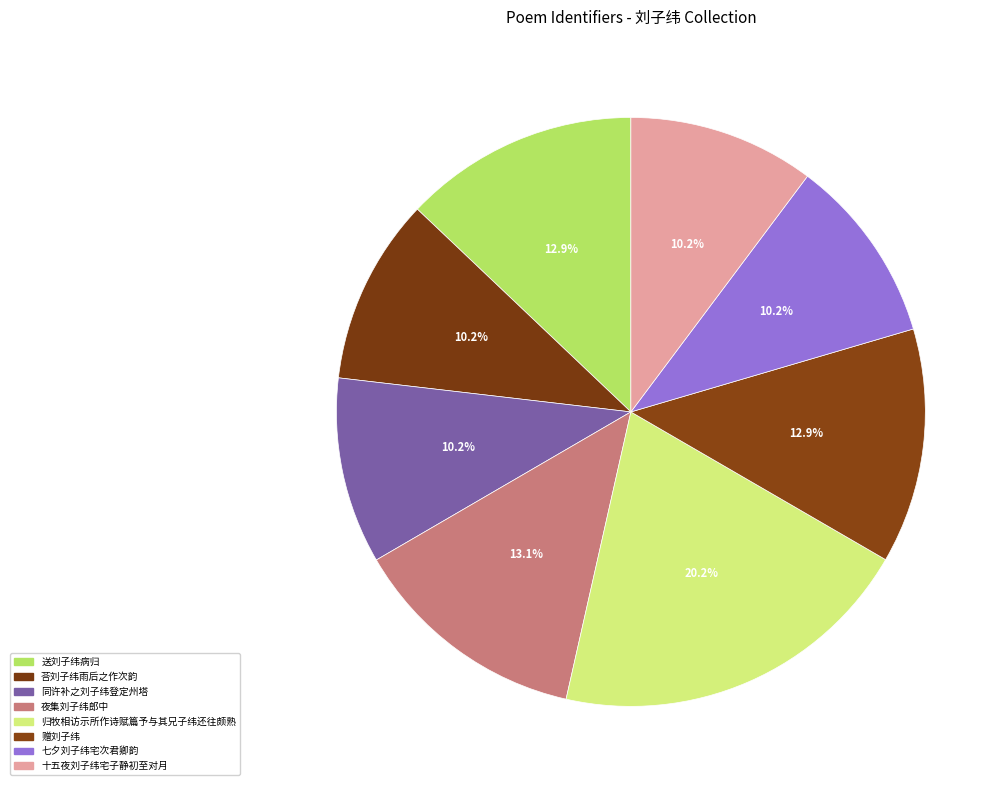

Count the number of slices in the pie.

8